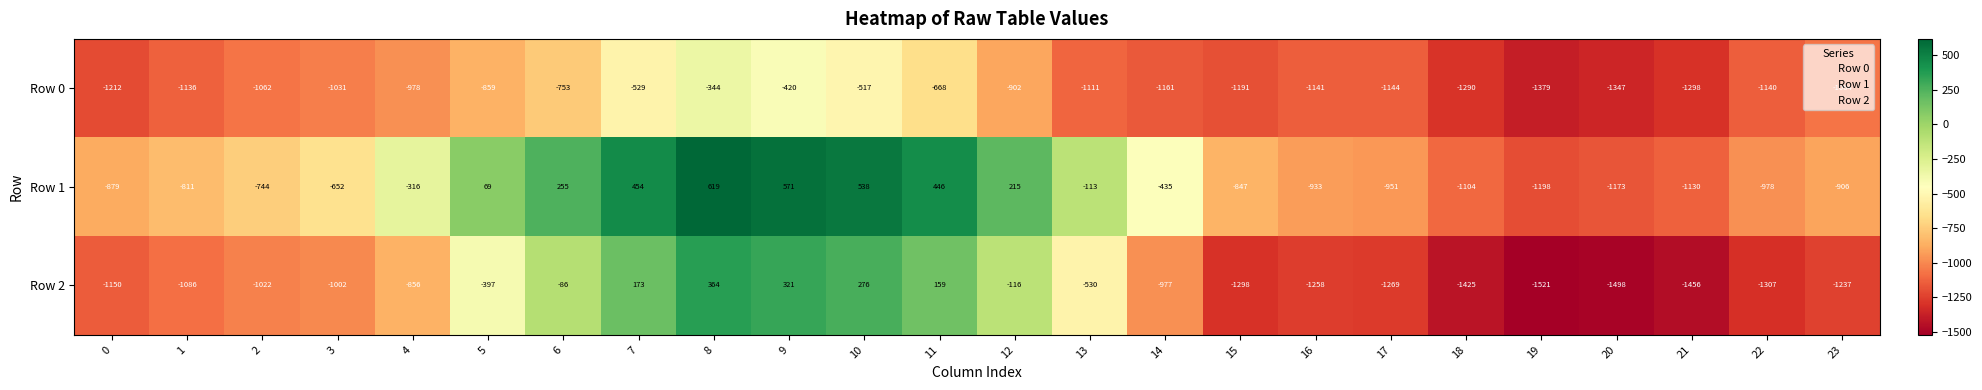

True or false: Row 0 has a value of -1064 at 23.

True